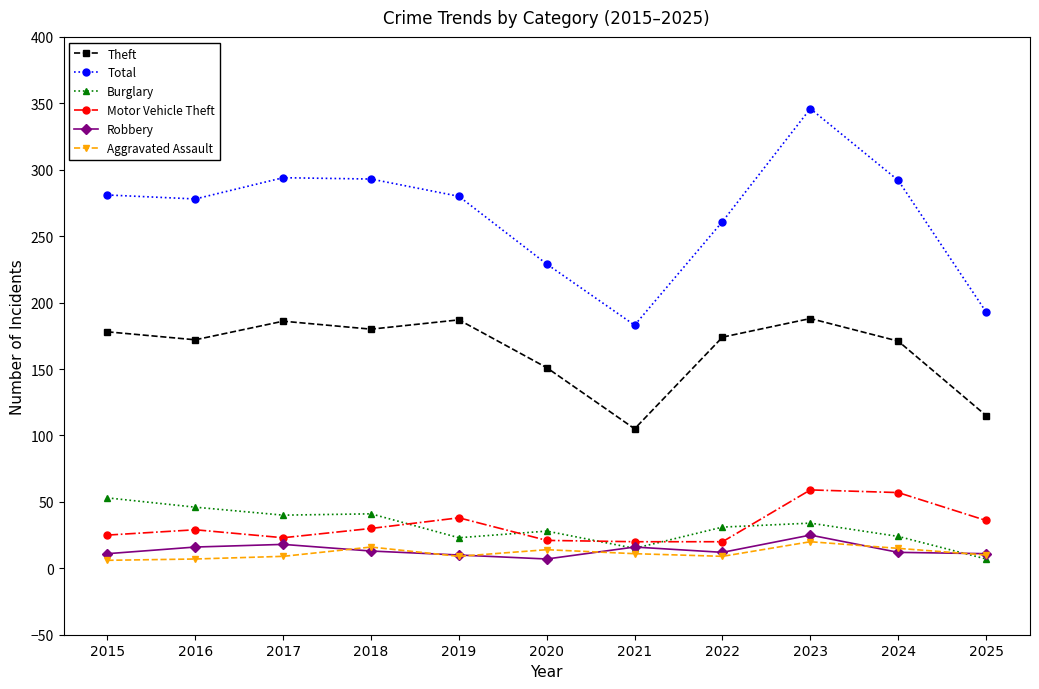

At which category does Motor Vehicle Theft reach its first local valley?

2017